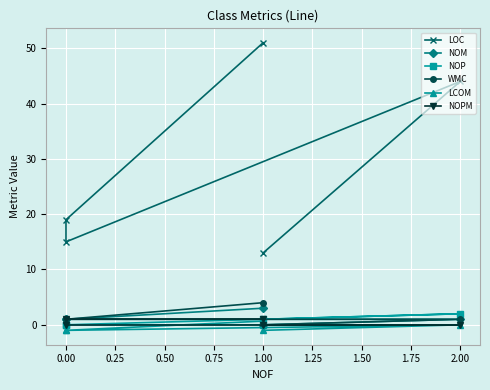

What are all the series names shown in the legend?

LOC, NOM, NOP, WMC, LCOM, NOPM